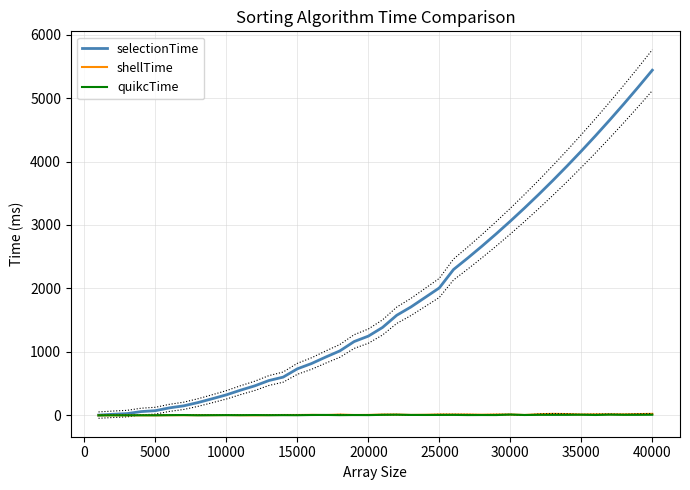

The value of selectionTime at 15000 is 732.8. True or false?

True